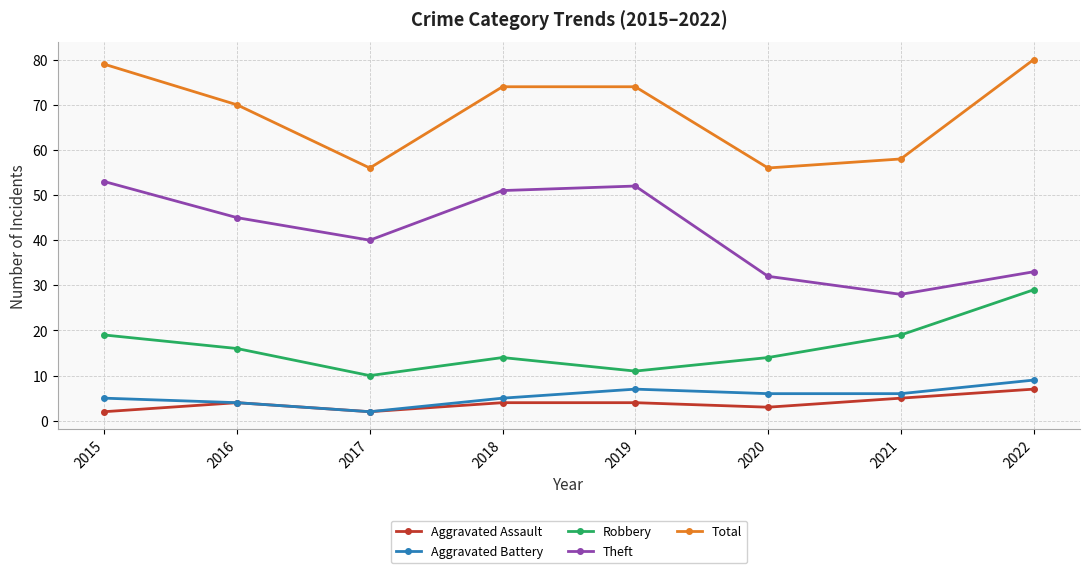

Does the chart have visible grid lines?

Yes